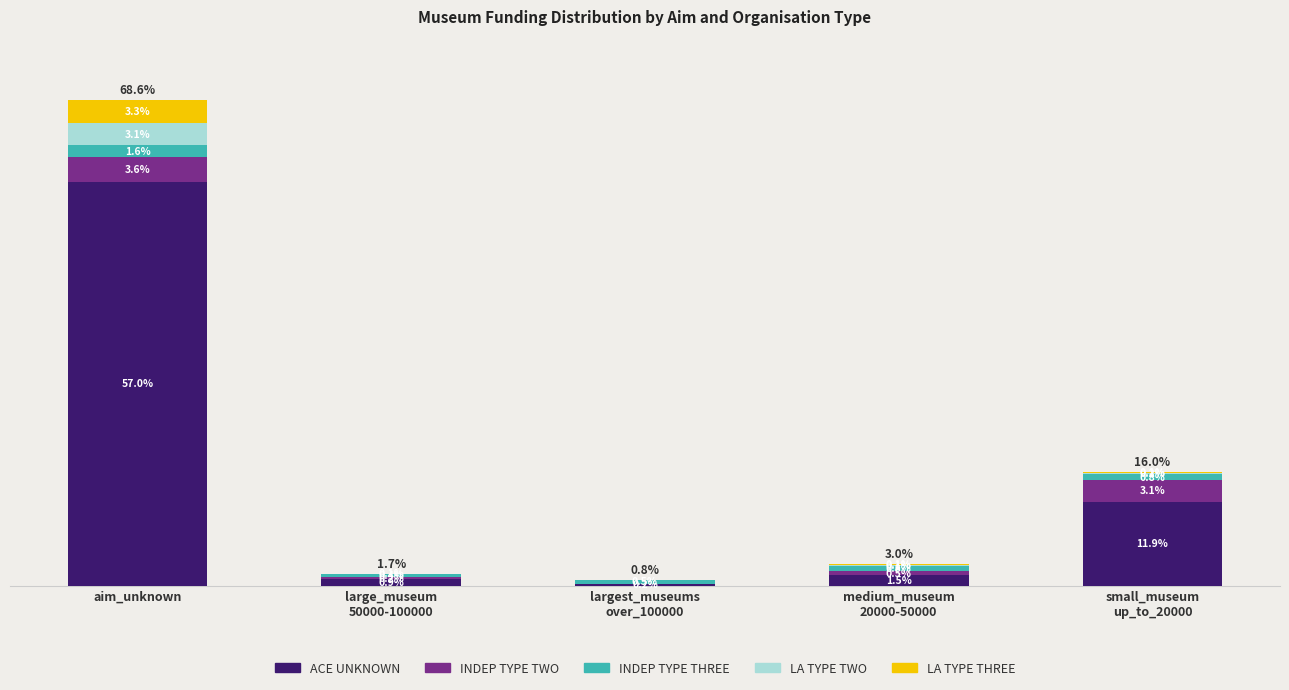

At which category is the sum across all series the highest?

aim_unknown